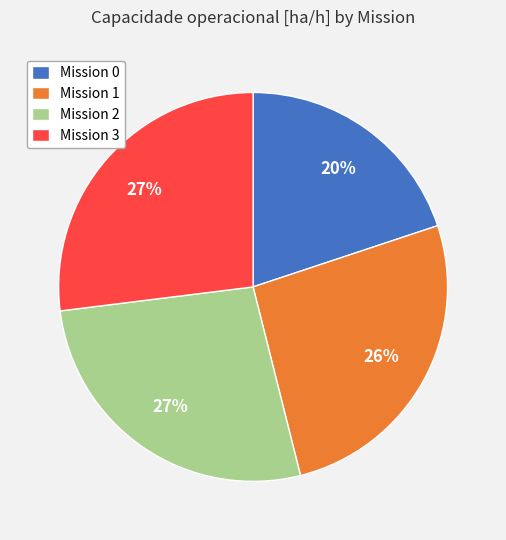

Does Mission 0 represent more than half of the total?

No